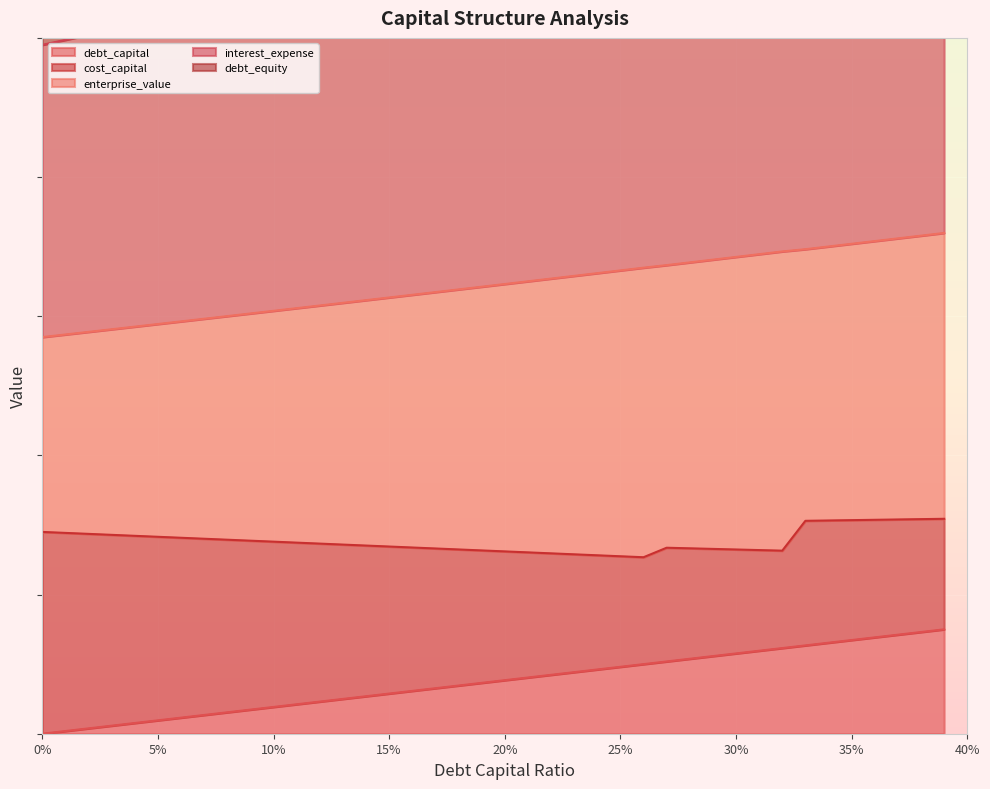

True or false: interest_expense and debt_capital cross at least once.

False